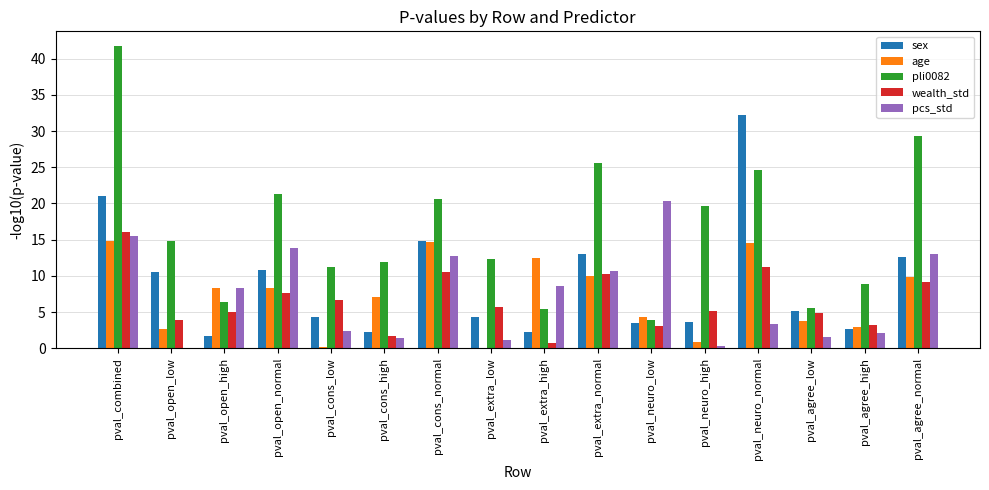

Which series has the largest range (max minus min)?

pli0082